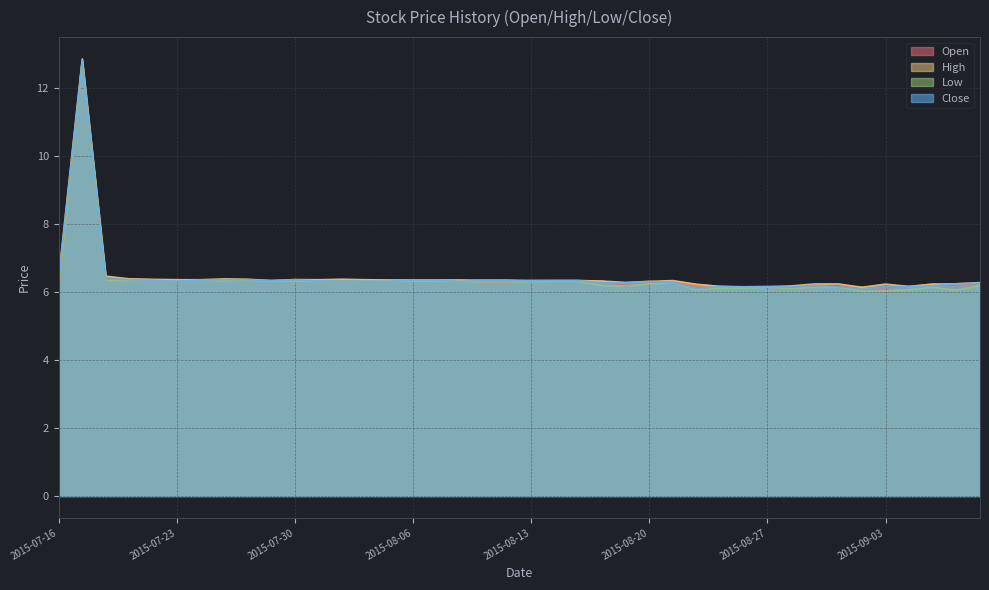

What are all the series names shown in the legend?

Open, High, Low, Close